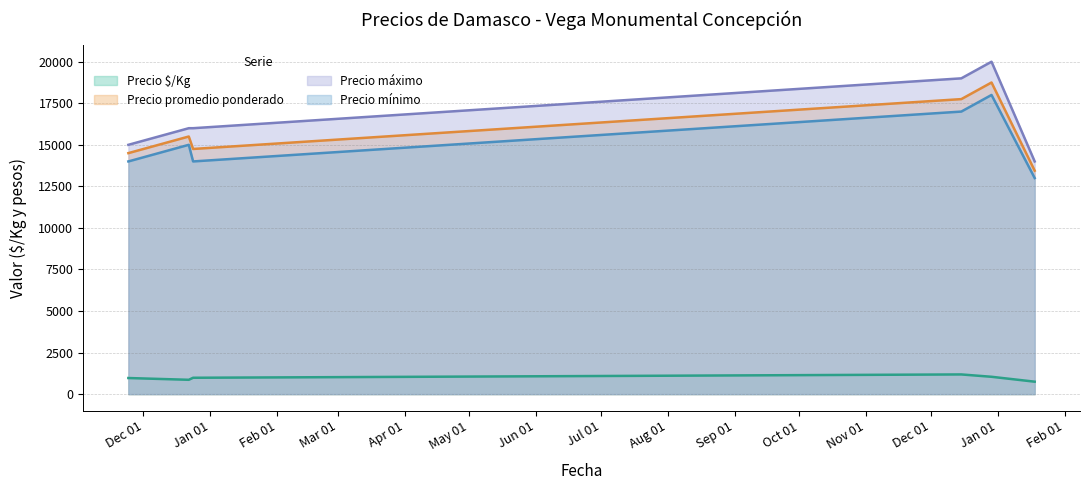

True or false: Precio mínimo has a value of 18000 at 2021-12-29.

True